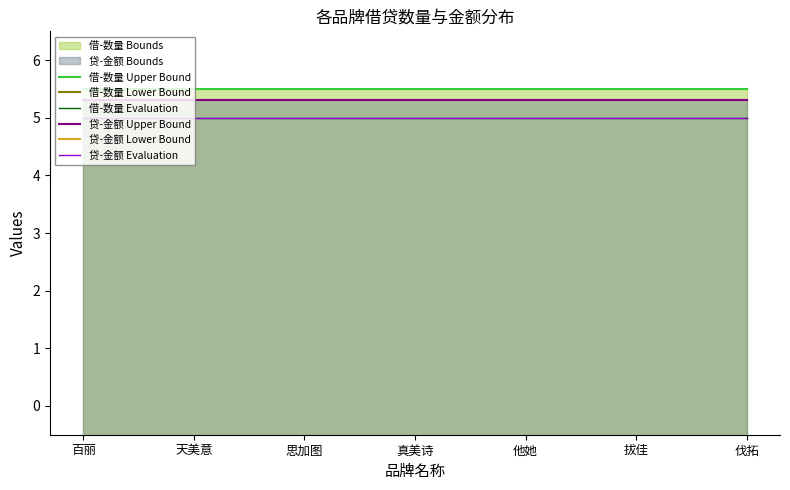

True or false: 借-数量 Upper Bound has more than 1 interior local peaks.

False